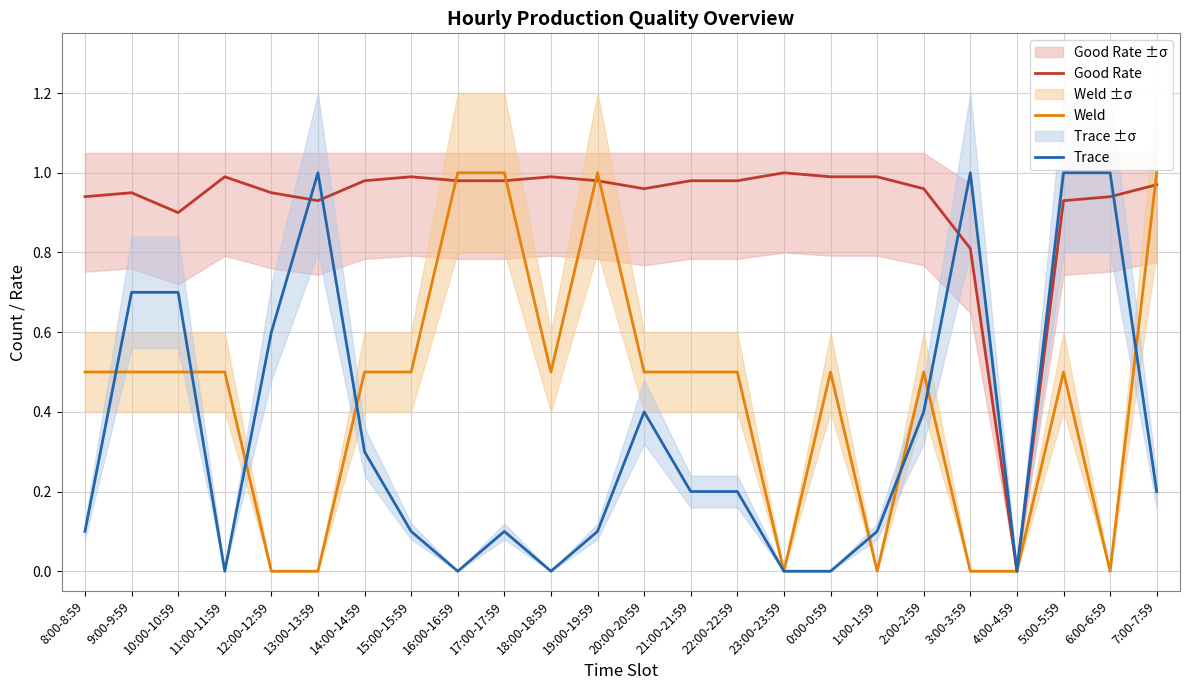

Reading right to left, what are all the values shown in this chart?

Good Rate: 7:00-7:59=1.0	6:00-6:59=0.9	5:00-5:59=0.9	4:00-4:59=0.0	3:00-3:59=0.8	2:00-2:59=1.0	1:00-1:59=1.0	0:00-0:59=1.0	23:00-23:59=1.0	22:00-22:59=1.0	21:00-21:59=1.0	20:00-20:59=1.0	19:00-19:59=1.0	18:00-18:59=1.0	17:00-17:59=1.0	16:00-16:59=1.0	15:00-15:59=1.0	14:00-14:59=1.0	13:00-13:59=0.9	12:00-12:59=0.9	11:00-11:59=1.0	10:00-10:59=0.9	9:00-9:59=0.9	8:00-8:59=0.9
Weld: 7:00-7:59=1.0	6:00-6:59=0.0	5:00-5:59=0.5	4:00-4:59=0.0	3:00-3:59=0.0	2:00-2:59=0.5	1:00-1:59=0.0	0:00-0:59=0.5	23:00-23:59=0.0	22:00-22:59=0.5	21:00-21:59=0.5	20:00-20:59=0.5	19:00-19:59=1.0	18:00-18:59=0.5	17:00-17:59=1.0	16:00-16:59=1.0	15:00-15:59=0.5	14:00-14:59=0.5	13:00-13:59=0.0	12:00-12:59=0.0	11:00-11:59=0.5	10:00-10:59=0.5	9:00-9:59=0.5	8:00-8:59=0.5
Trace: 7:00-7:59=0.2	6:00-6:59=1.0	5:00-5:59=1.0	4:00-4:59=0.0	3:00-3:59=1.0	2:00-2:59=0.4	1:00-1:59=0.1	0:00-0:59=0.0	23:00-23:59=0.0	22:00-22:59=0.2	21:00-21:59=0.2	20:00-20:59=0.4	19:00-19:59=0.1	18:00-18:59=0.0	17:00-17:59=0.1	16:00-16:59=0.0	15:00-15:59=0.1	14:00-14:59=0.3	13:00-13:59=1.0	12:00-12:59=0.6	11:00-11:59=0.0	10:00-10:59=0.7	9:00-9:59=0.7	8:00-8:59=0.1